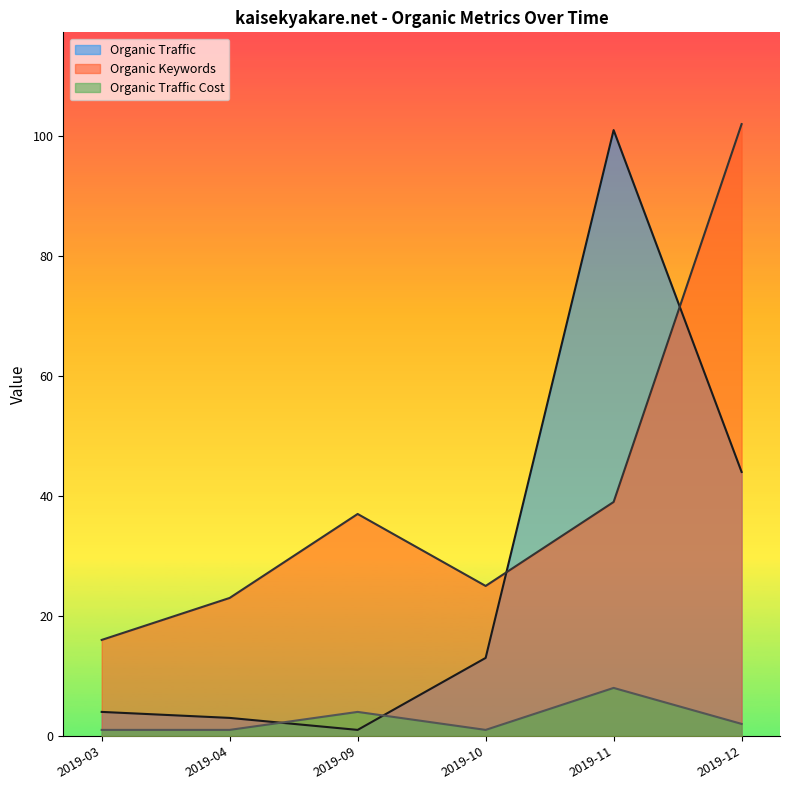

What are all the series names shown in the legend?

Organic Traffic, Organic Keywords, Organic Traffic Cost